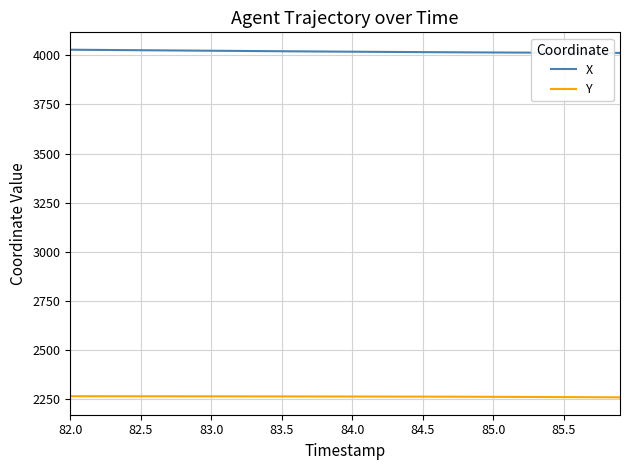

Rank the series by their maximum value, from highest to lowest.

X, Y